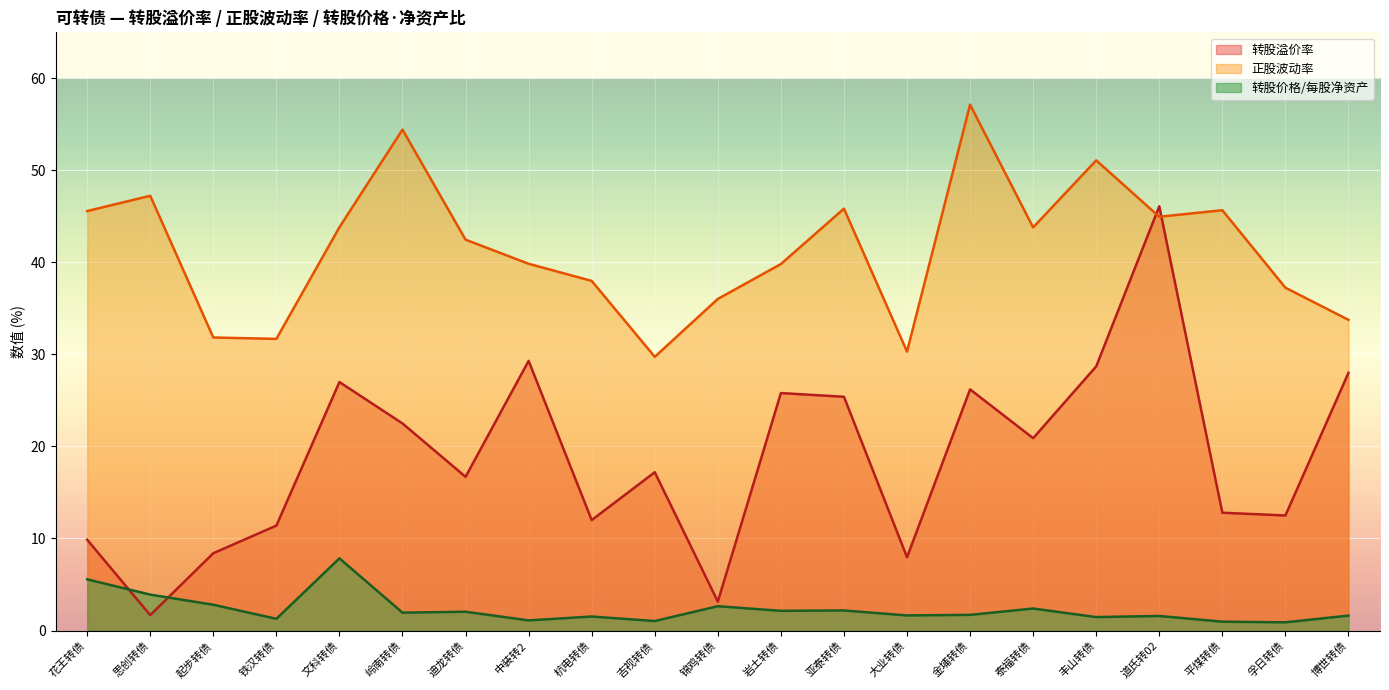

What is the label of the 18th point from the left?

道氏转02